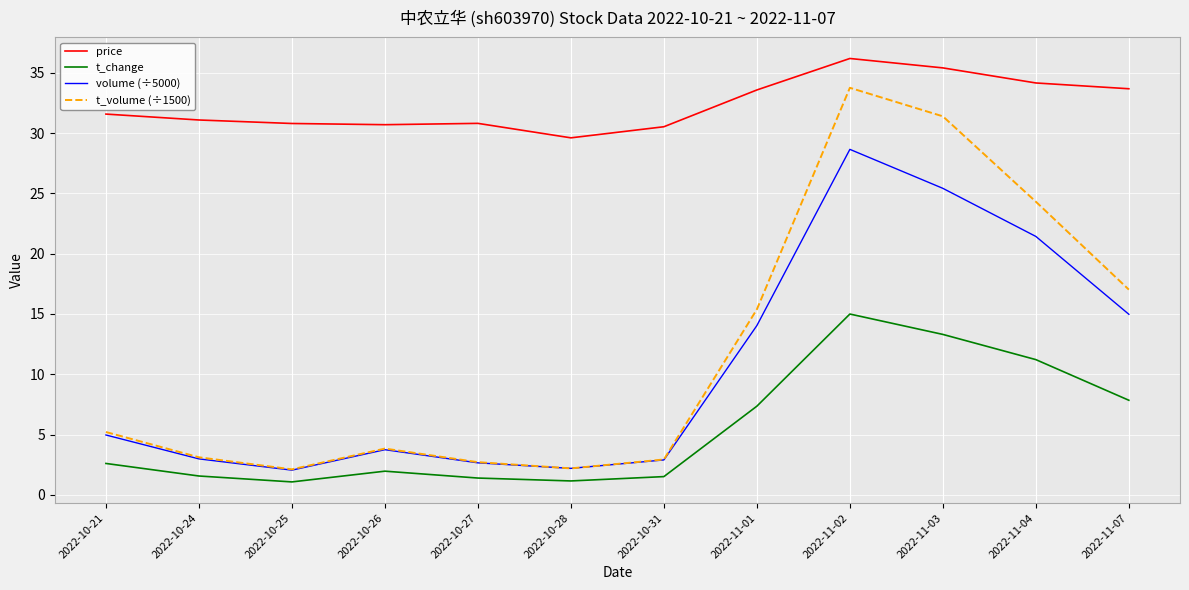

Is the value of t_change at 2022-10-24 greater than the value of t_volume (÷1500) at 2022-11-01?

No